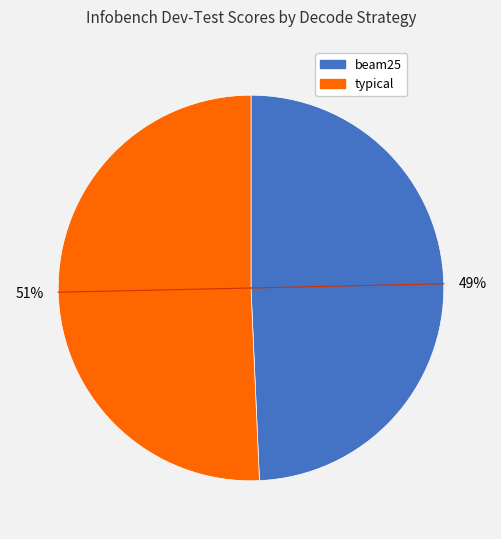

Is there a majority slice in this chart?

Yes